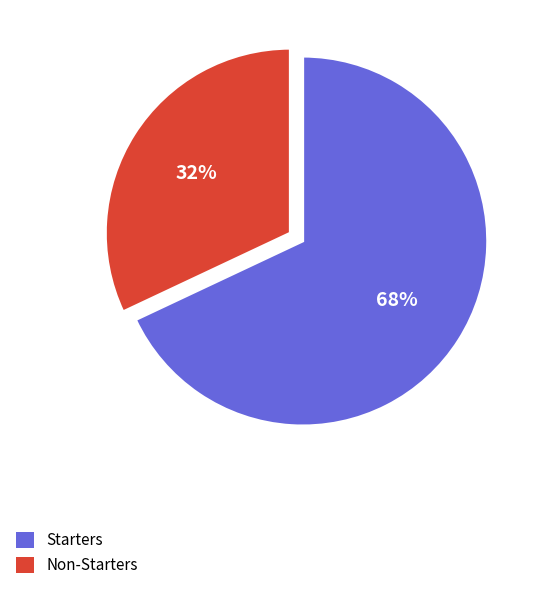

Which has a higher value, Starters or Non-Starters?

Starters